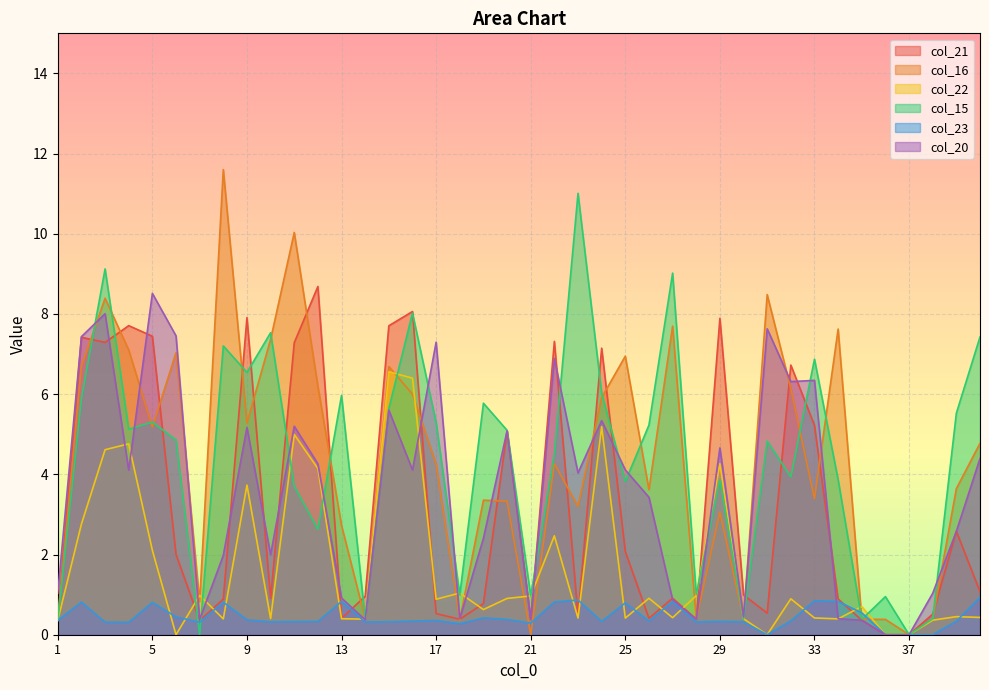

Rank the categories by col_16 value from lowest to highest.

21, 37, 1, 18, 36, 35, 38, 28, 30, 14, 7, 13, 29, 23, 20, 19, 33, 26, 39, 17, 22, 40, 5, 9, 24, 16, 32, 12, 15, 2, 25, 6, 4, 10, 34, 27, 3, 31, 11, 8